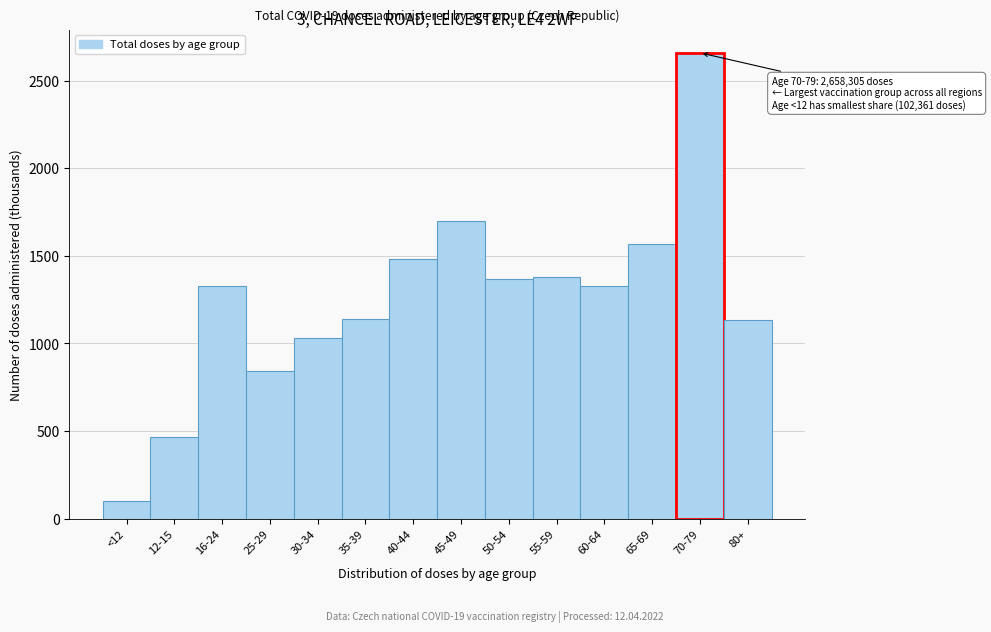

Which label corresponds to the smallest value in the chart?

<12